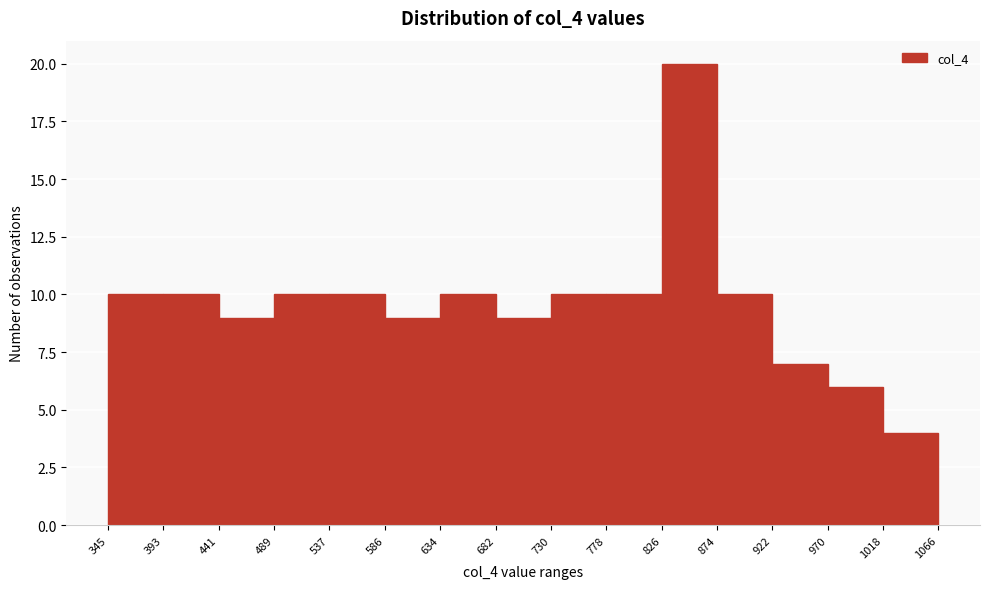

How tall is the bar that spans 922 to 970 on the x-axis? The values are not printed on the chart, so give them approximately, as read against the axis.

7